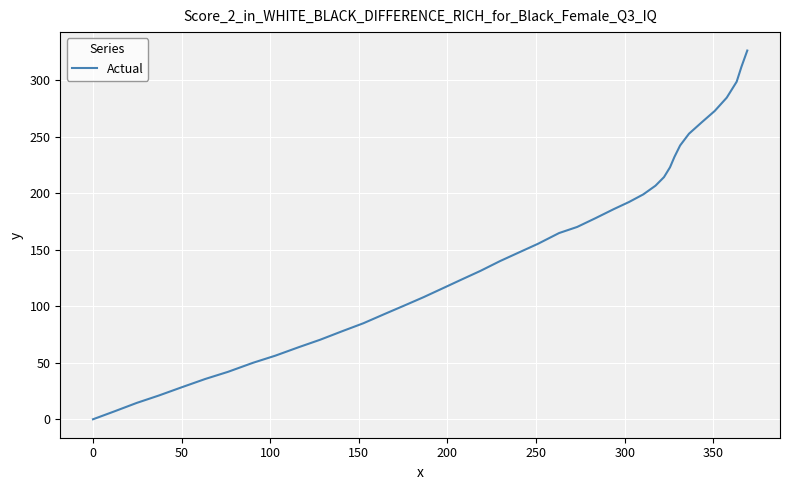

Count the number of data series in this chart.

1